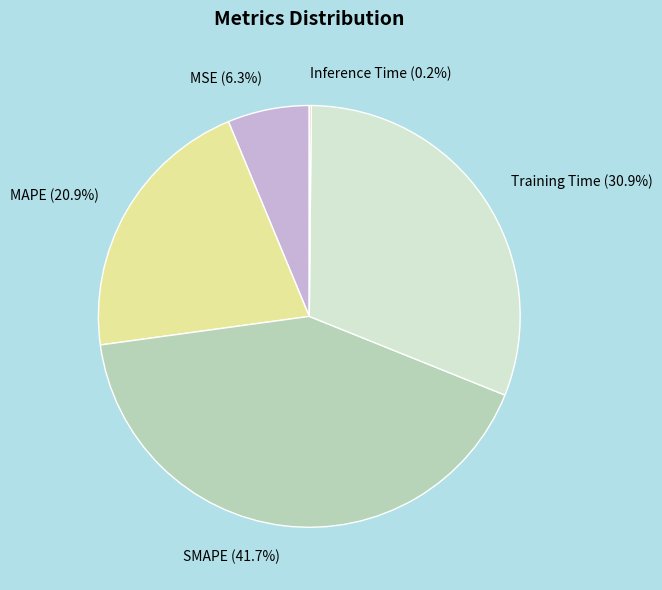

Does MAPE represent more than half of the total?

No